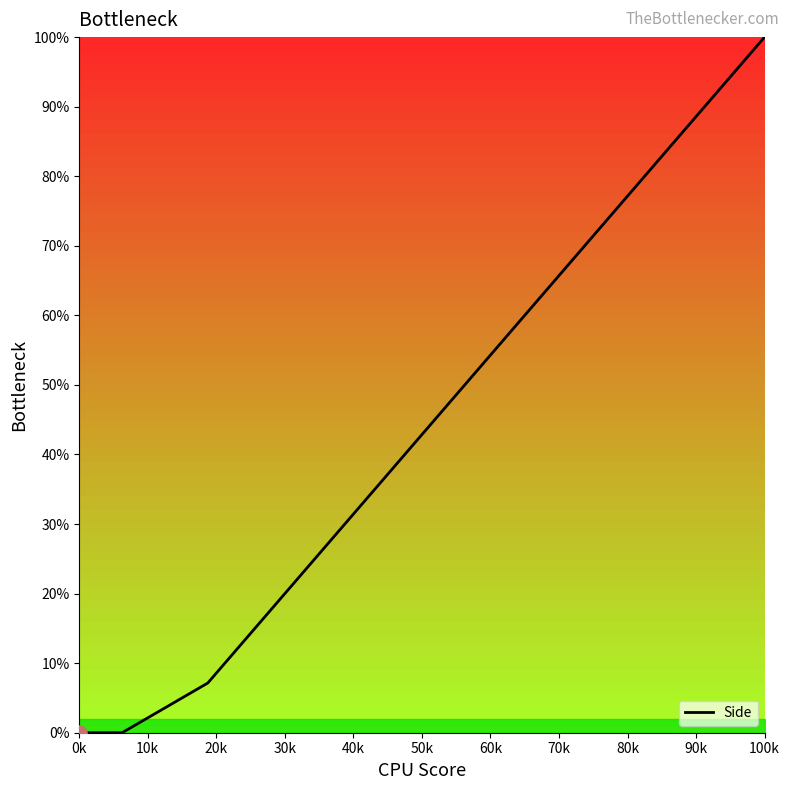

What is the difference between the maximum and minimum values?

100.0